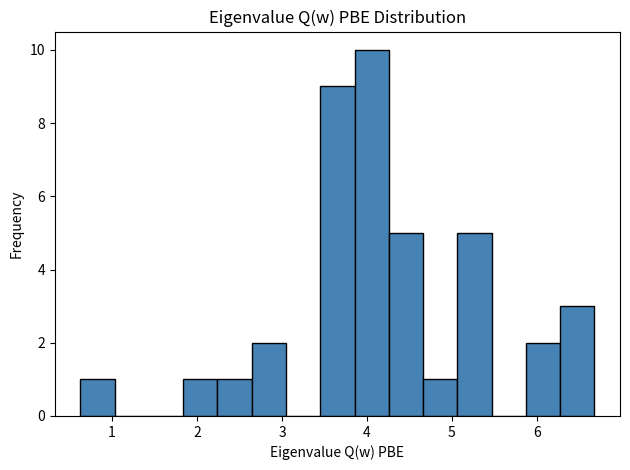

How tall is the bar that spans 2.2 to 2.6 on the x-axis? Neither the bar edges nor the heights are printed on the chart, so give them approximately, as read against the axes.

1